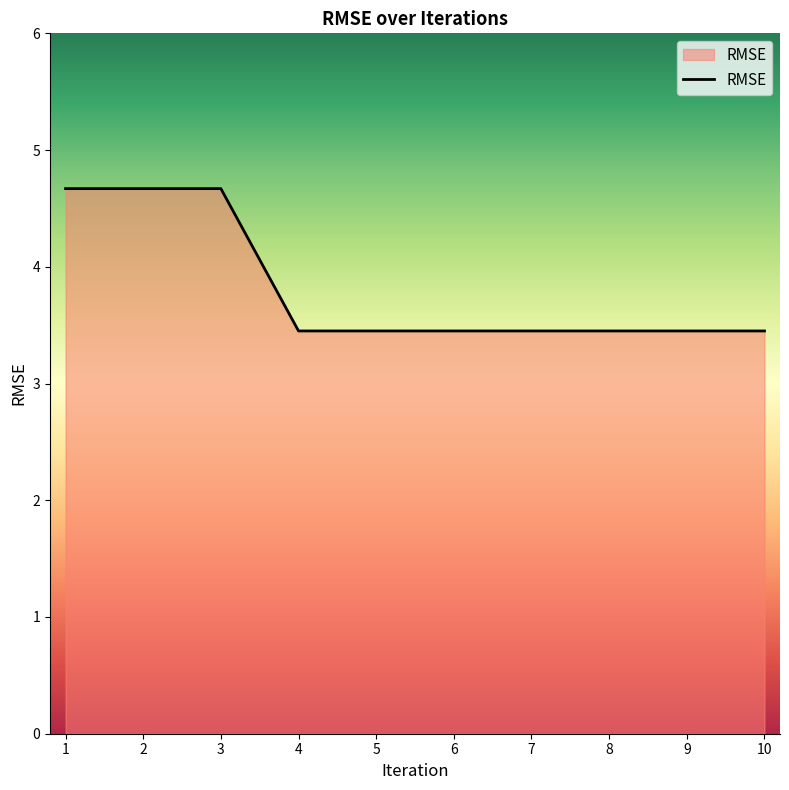

What is the greatest value displayed?

4.7